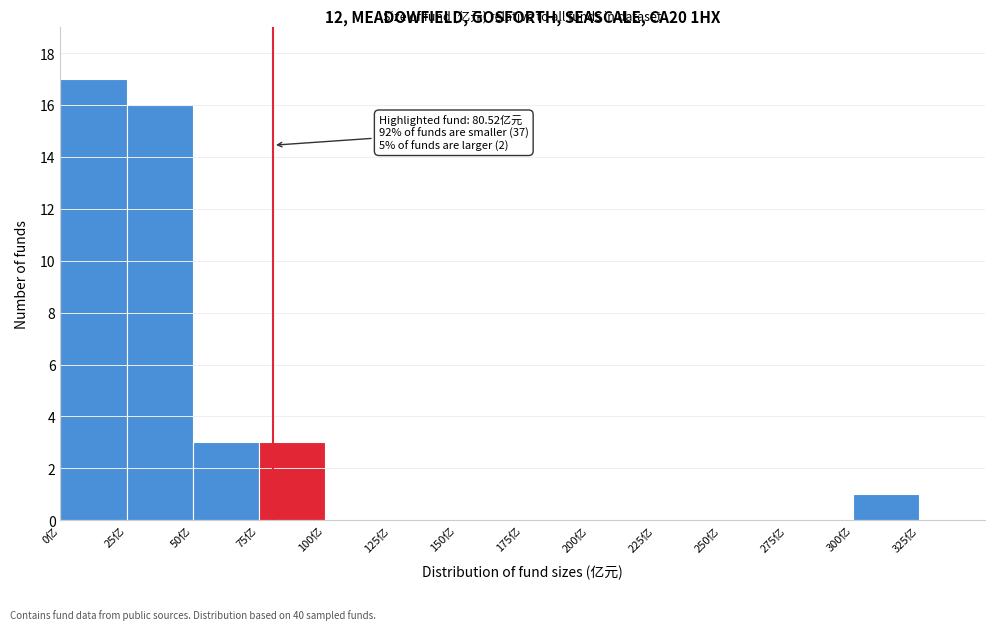

Over which range of the x-axis is the bar tallest?

0 to 25